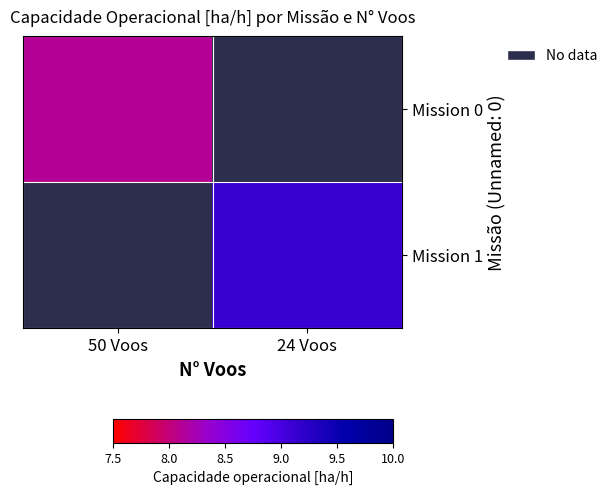

Between 24 Voos and 50 Voos, which is larger?

50 Voos